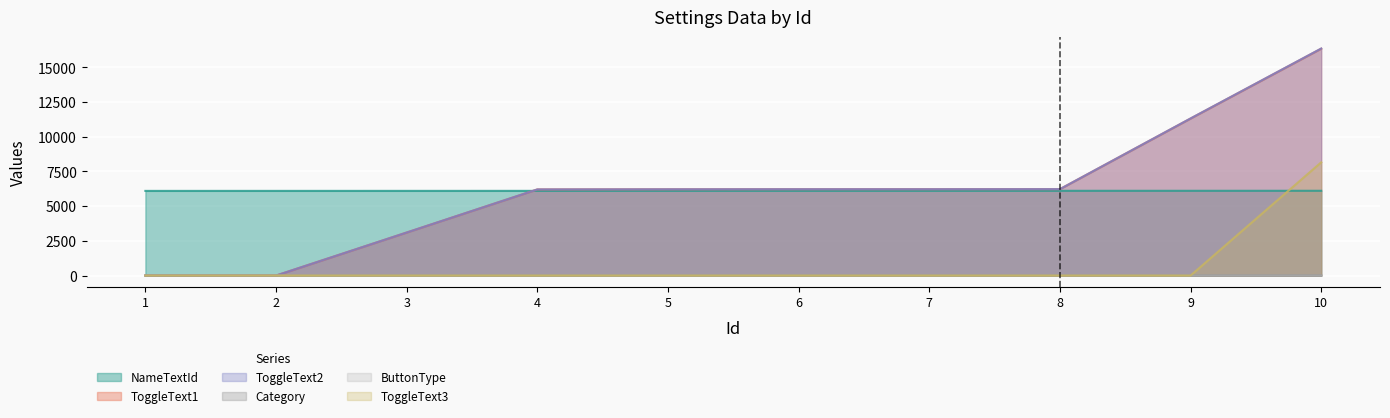

What are all the series names shown in the legend?

NameTextId, ToggleText1, ToggleText2, Category, ButtonType, ToggleText3